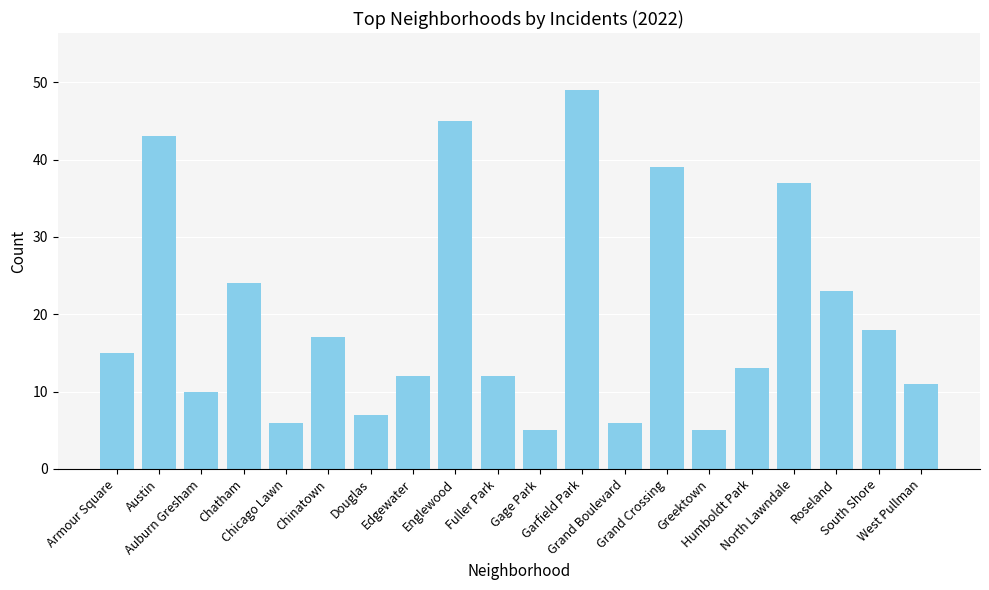

What is the average value?

20